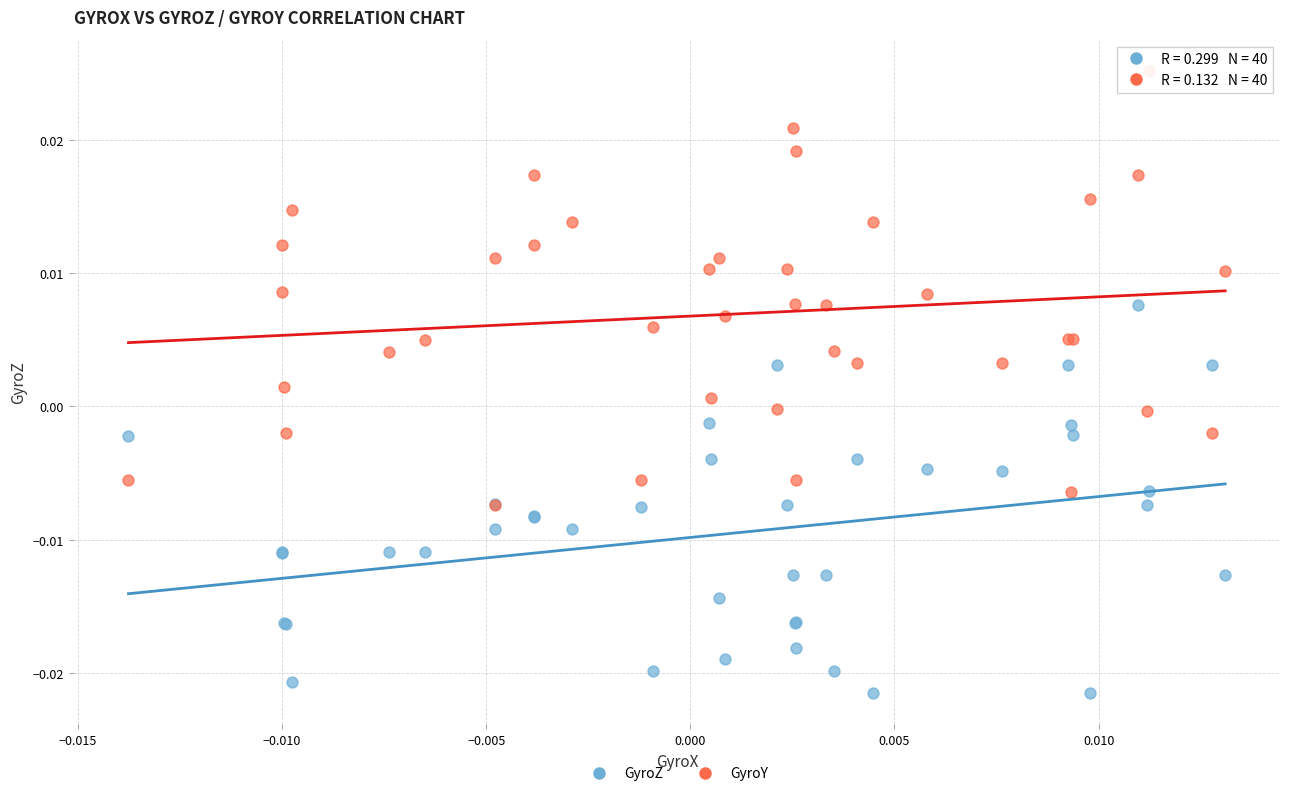

What are all the series names shown in the legend?

GyroZ, GyroY